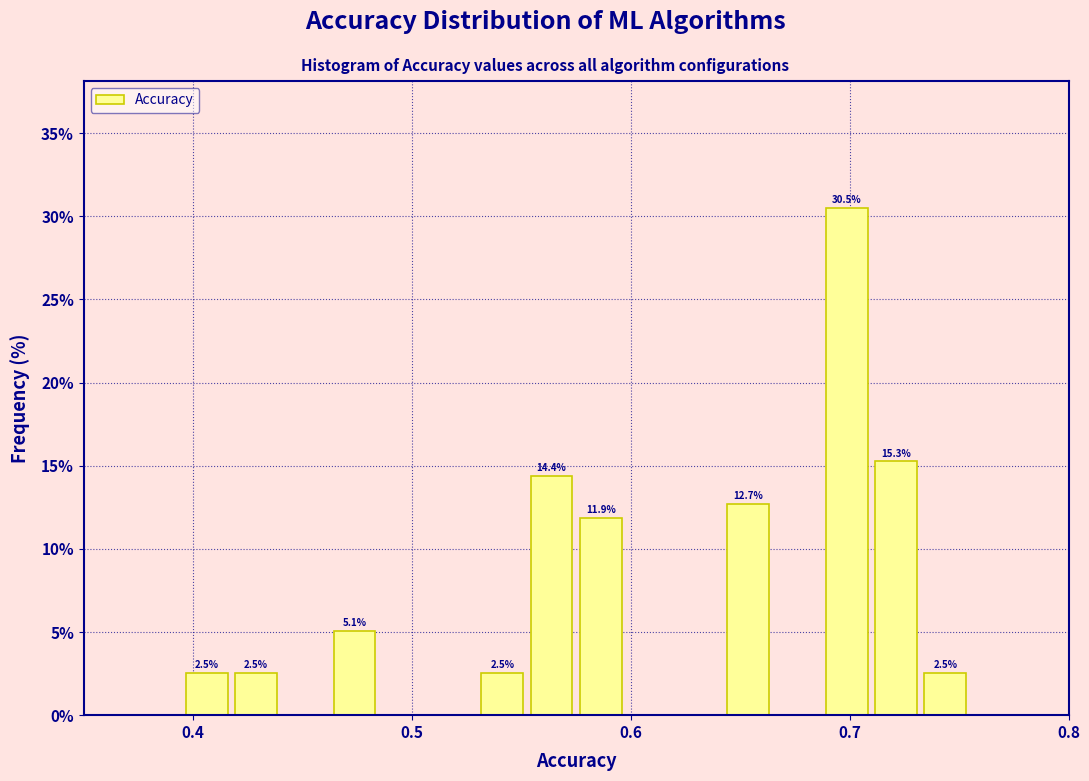

Around what value on the x-axis is the tallest bar? Give the approximate position of its centre, as read against the axis.

0.70